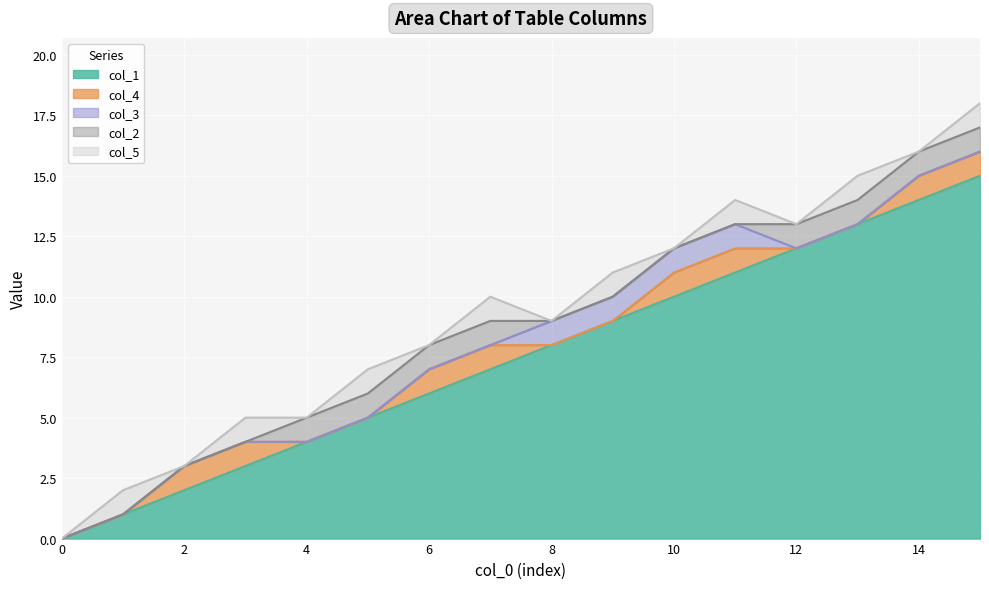

How many col_3 values are between 0 and 1?

16